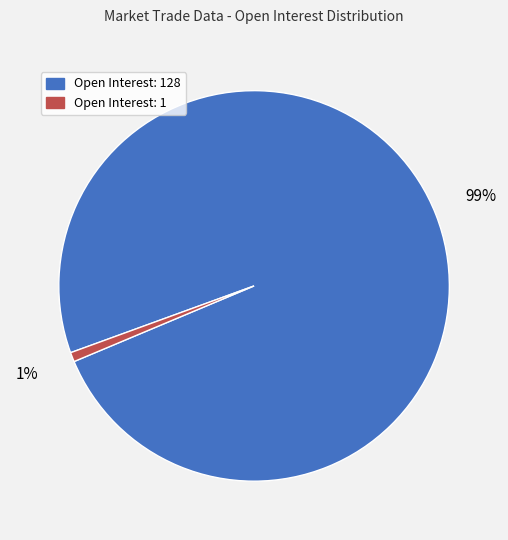

What is the smallest slice in the pie chart?

Open Interest: 1